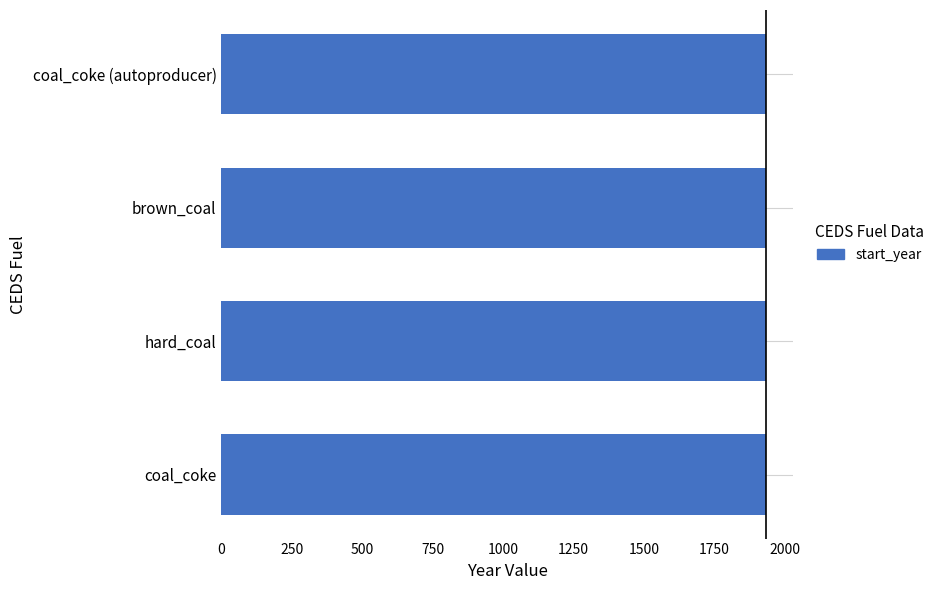

Read the value at coal_coke.

1931